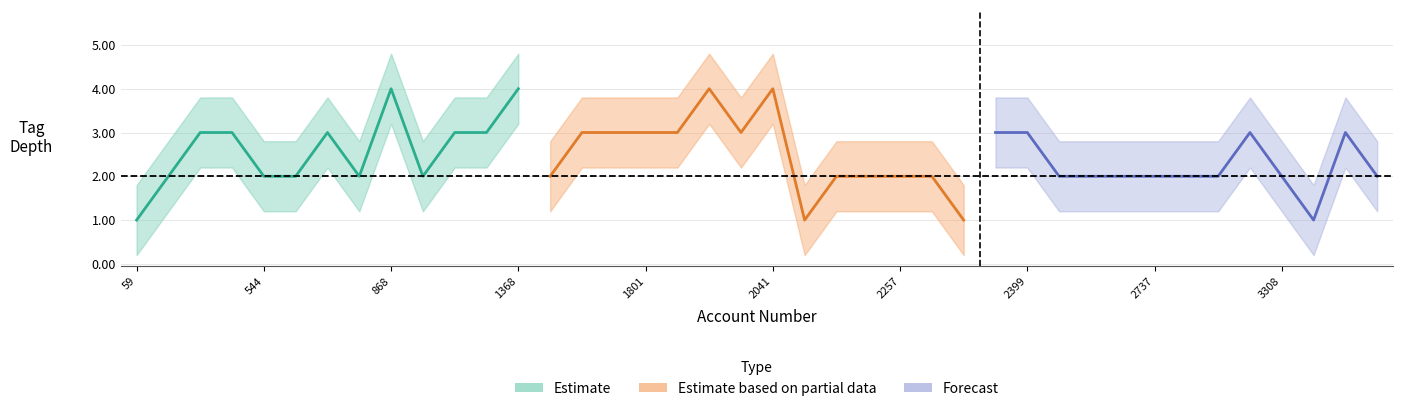

Is the value of lower at 1549 greater than the value of upper at 3645?

No